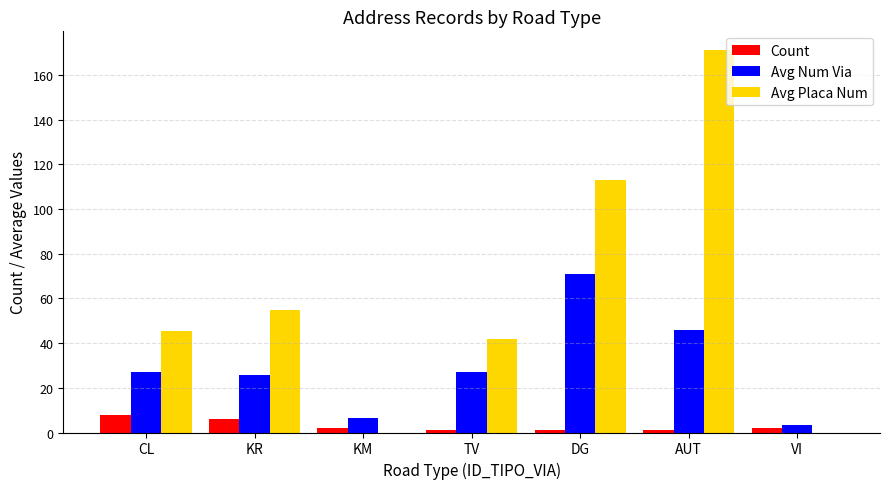

How many categories are shown in the chart?

7